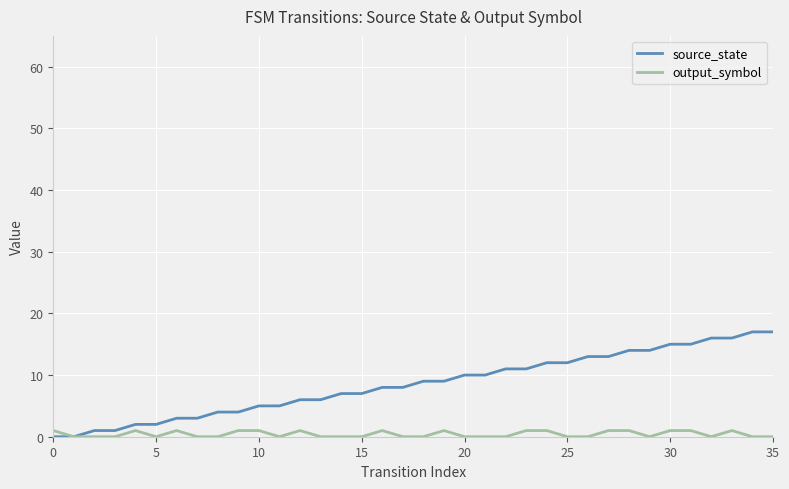

What is the greatest value displayed?

17